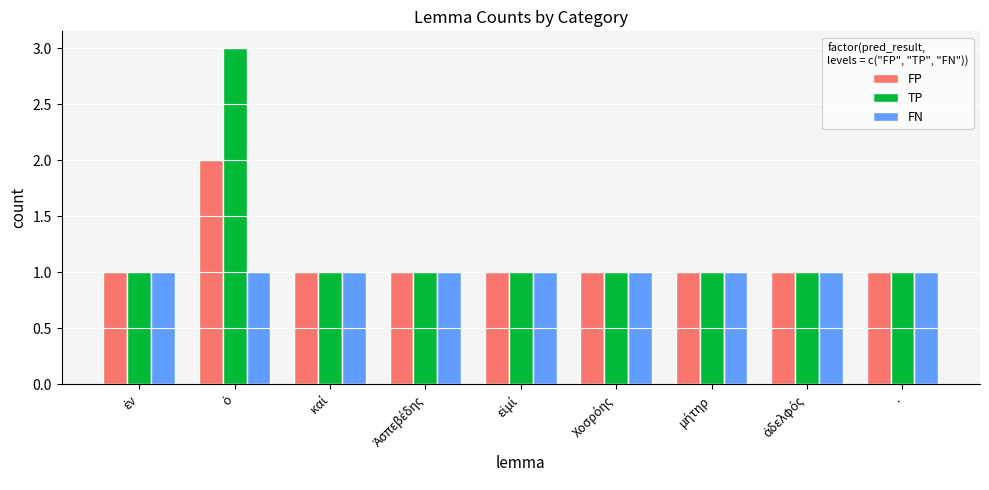

The value of FN at . is 1. True or false?

True